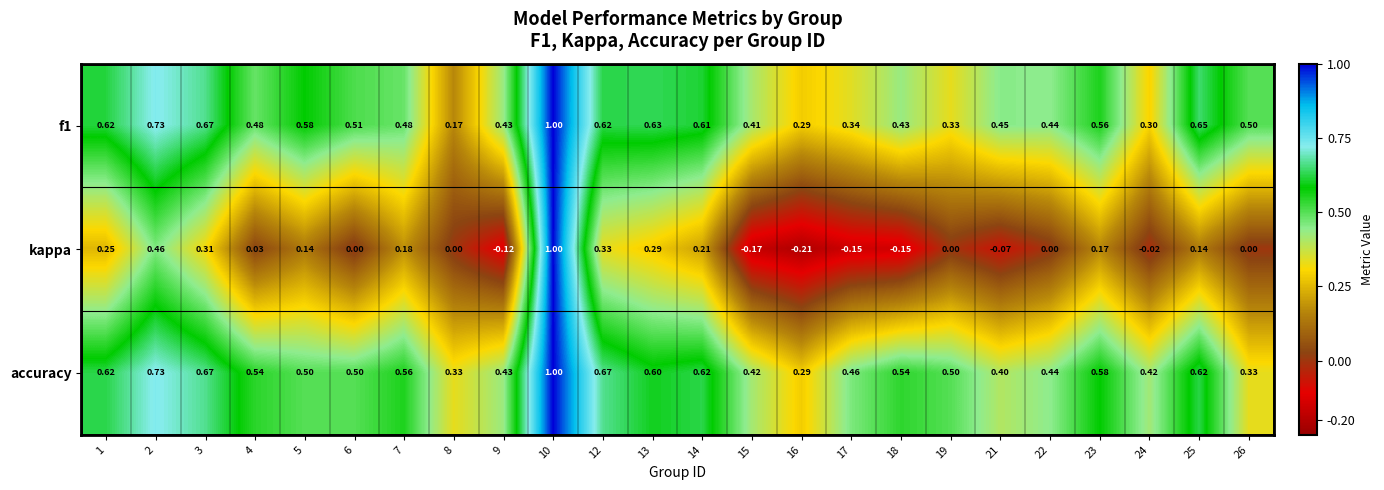

Which series has the largest total across all categories?

accuracy